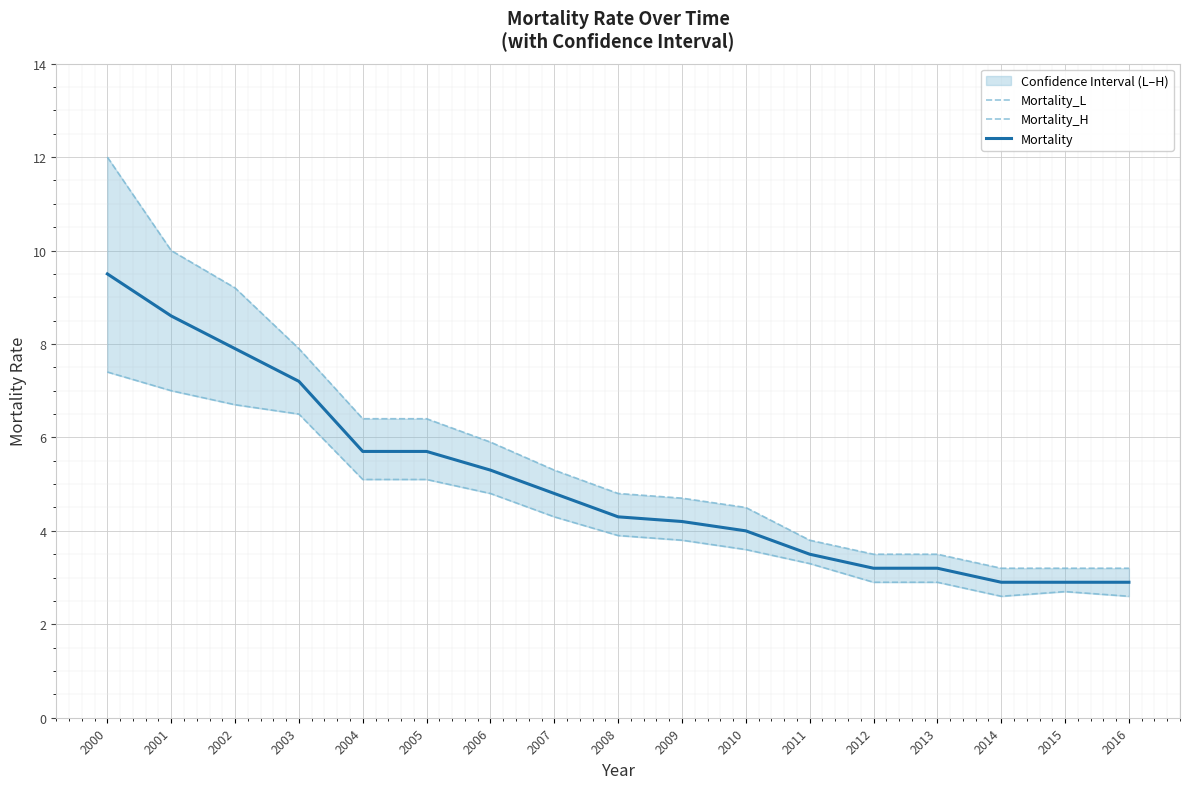

What is the greatest value displayed?

12.0